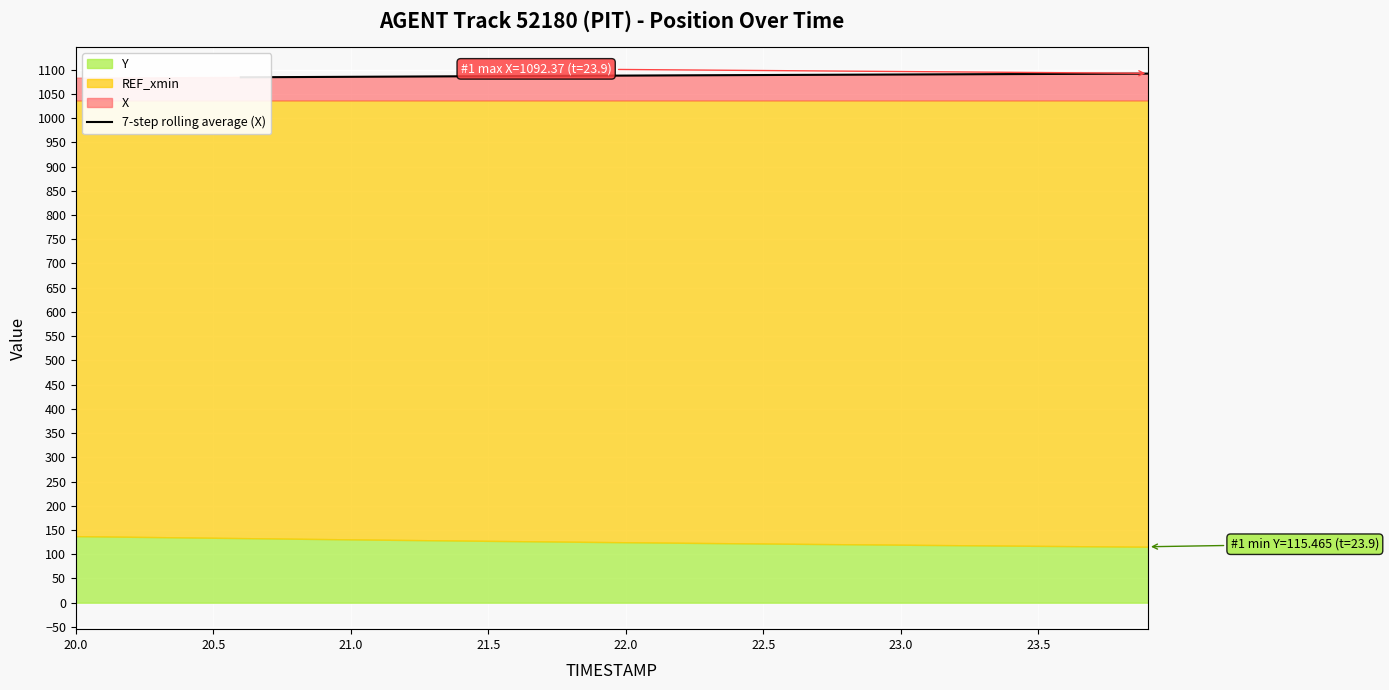

Count the number of values greater than 1088.

18